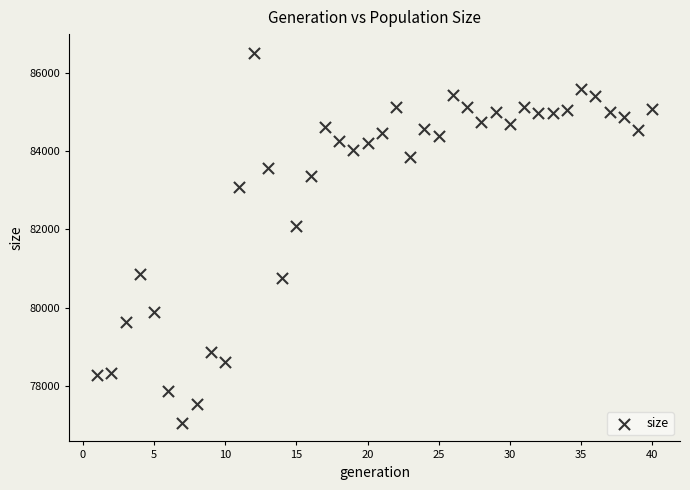

What is the range of X values (max minus min)?

39